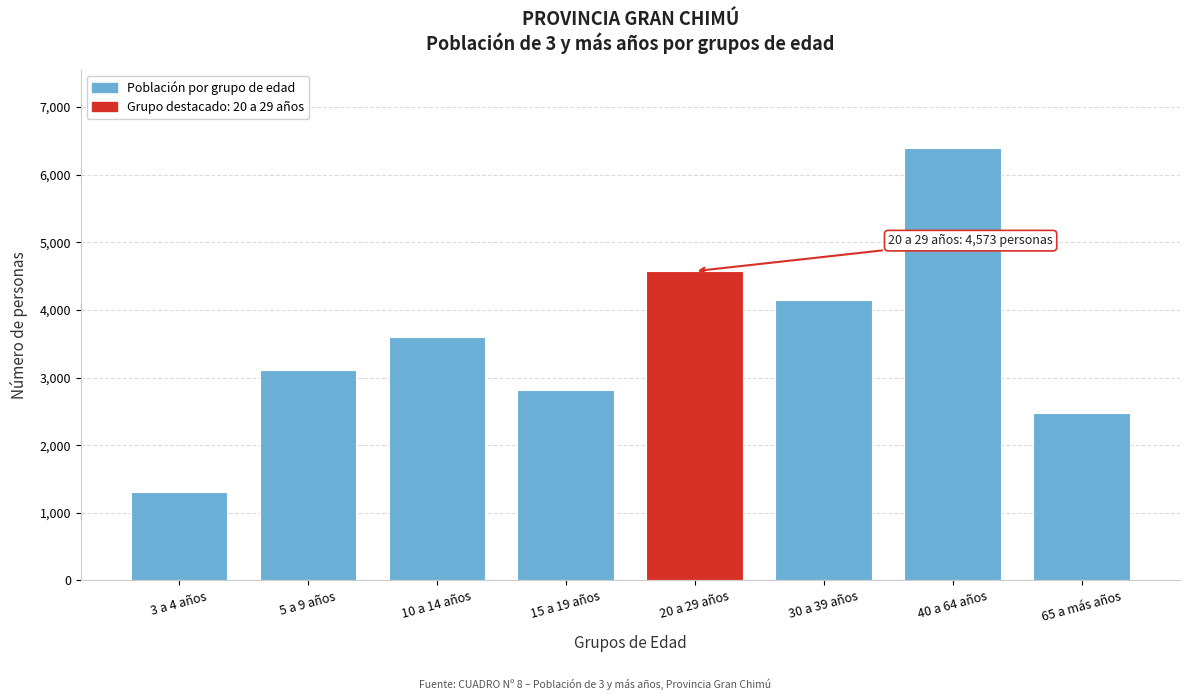

Reading left to right, extract all data points from this chart.

3 a 4 años=1309	5 a 9 años=3118	10 a 14 años=3606	15 a 19 años=2809	20 a 29 años=4573	30 a 39 años=4146	40 a 64 años=6400	65 a más años=2471